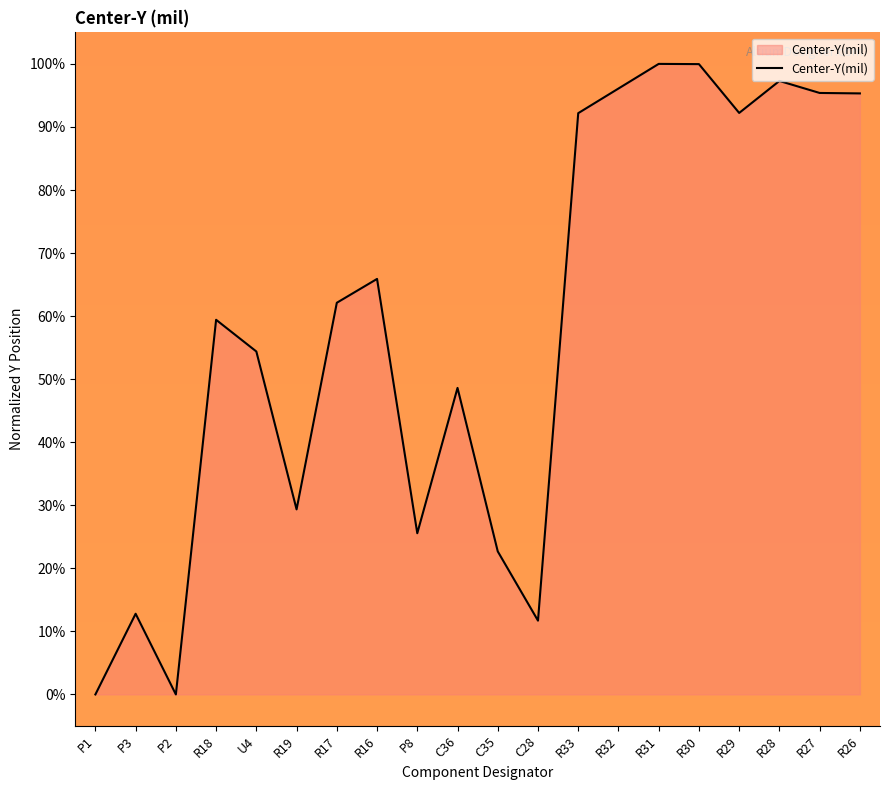

Where does the data first go above 62?

R17